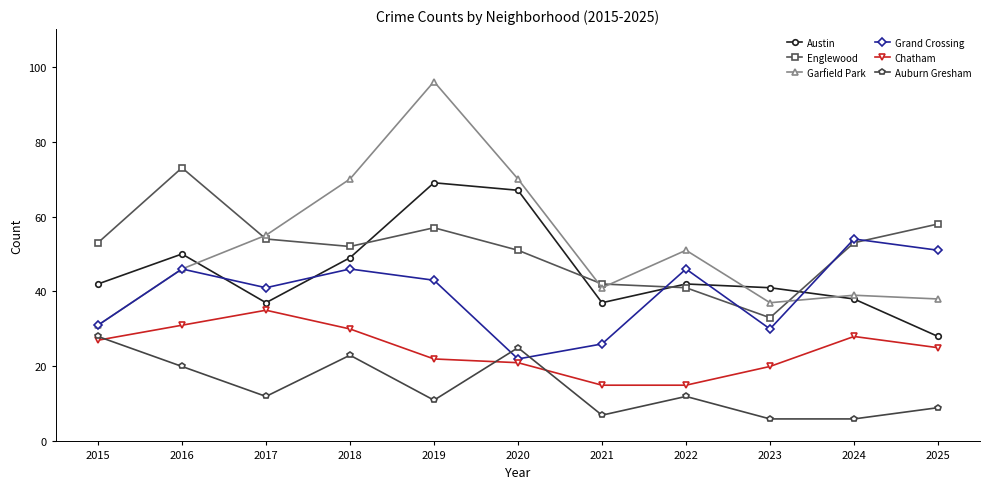

List the series in order of their peak value, highest first.

Garfield Park, Englewood, Austin, Grand Crossing, Chatham, Auburn Gresham